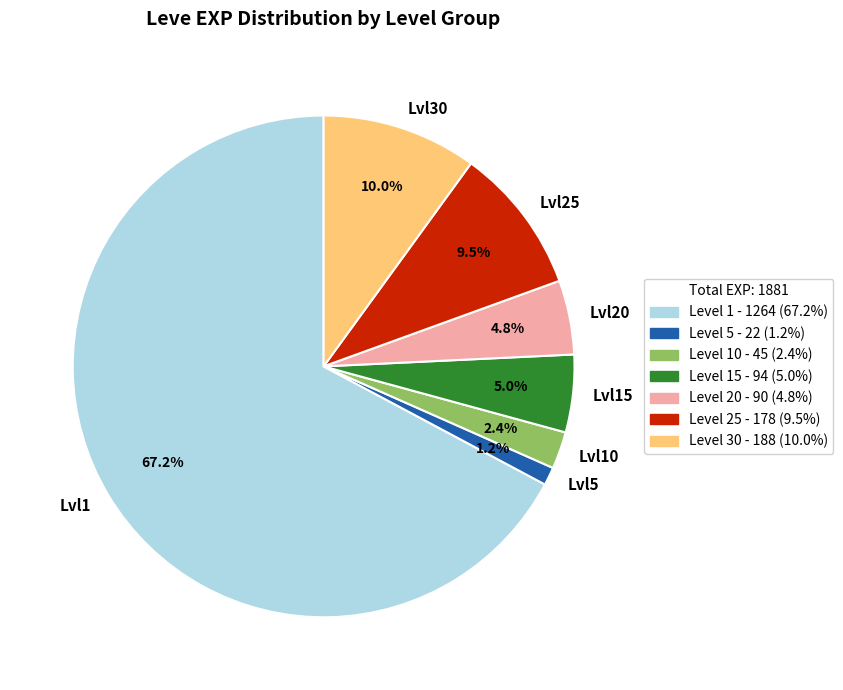

Is there a majority slice in this chart?

Yes